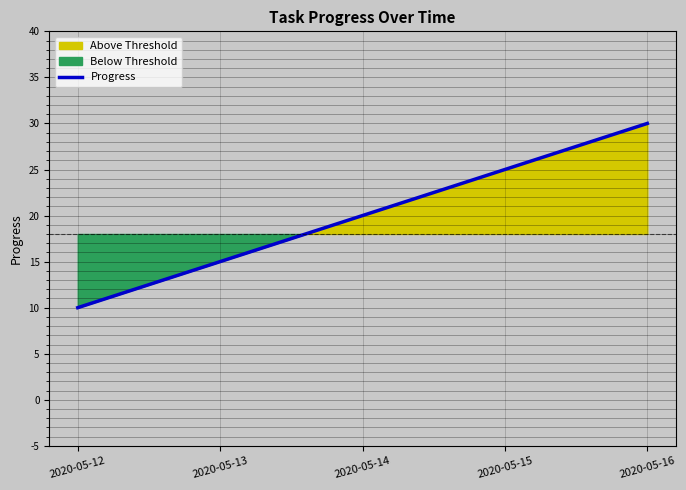

How many lines are shown in the chart?

1